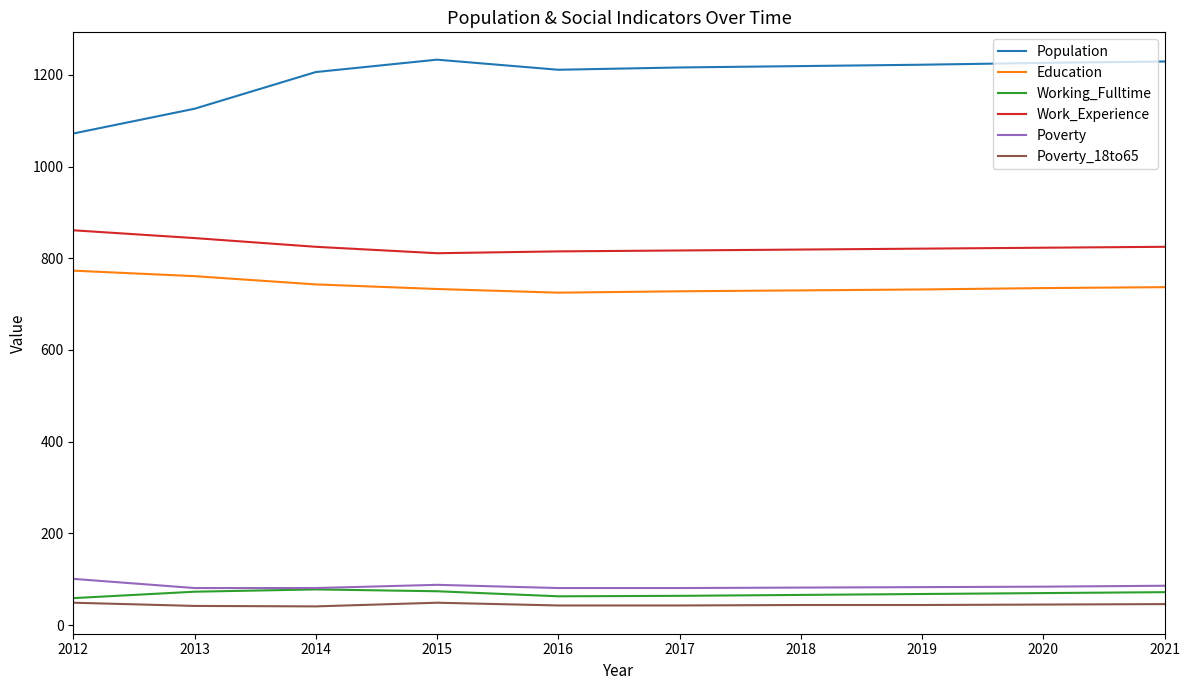

Is the value of Poverty_18to65 at 2013 greater than the value of Poverty at 2012?

No